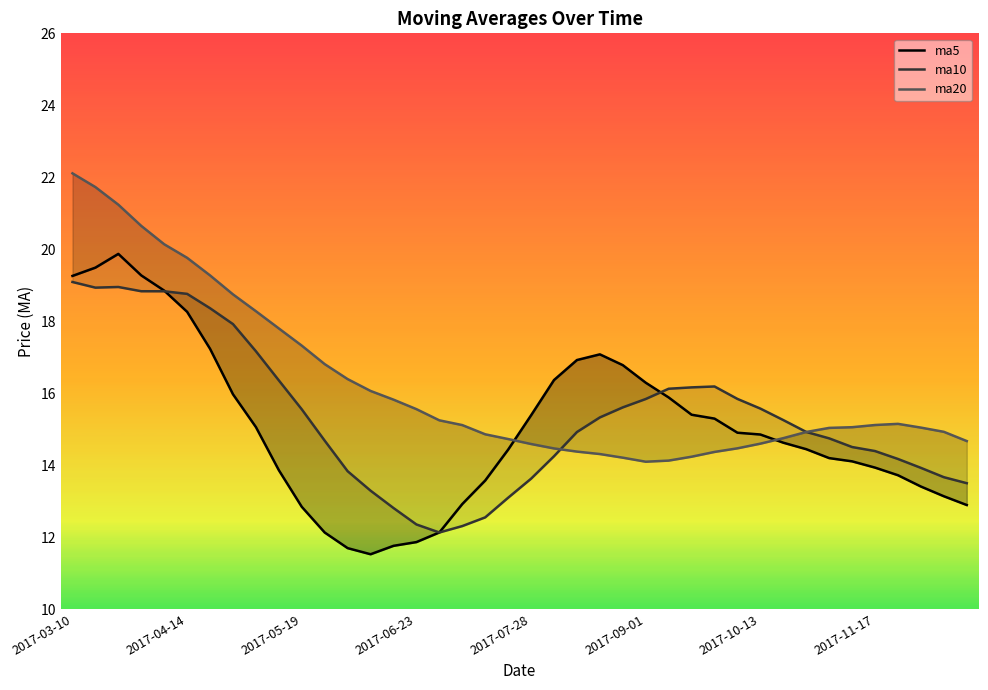

How many times do ma5 and ma10 cross each other?

3